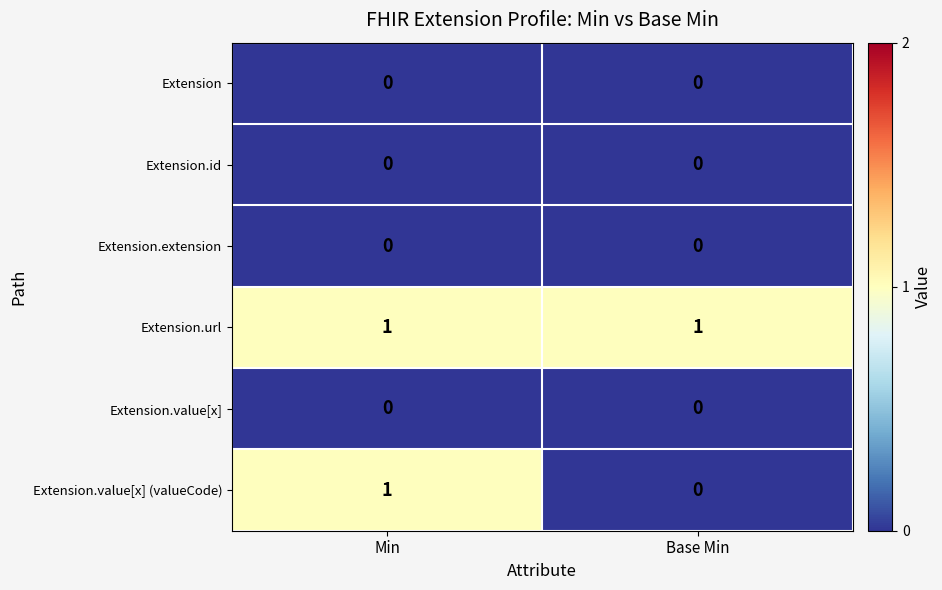

Which series has the largest range (max minus min)?

Extension.value[x] (valueCode)